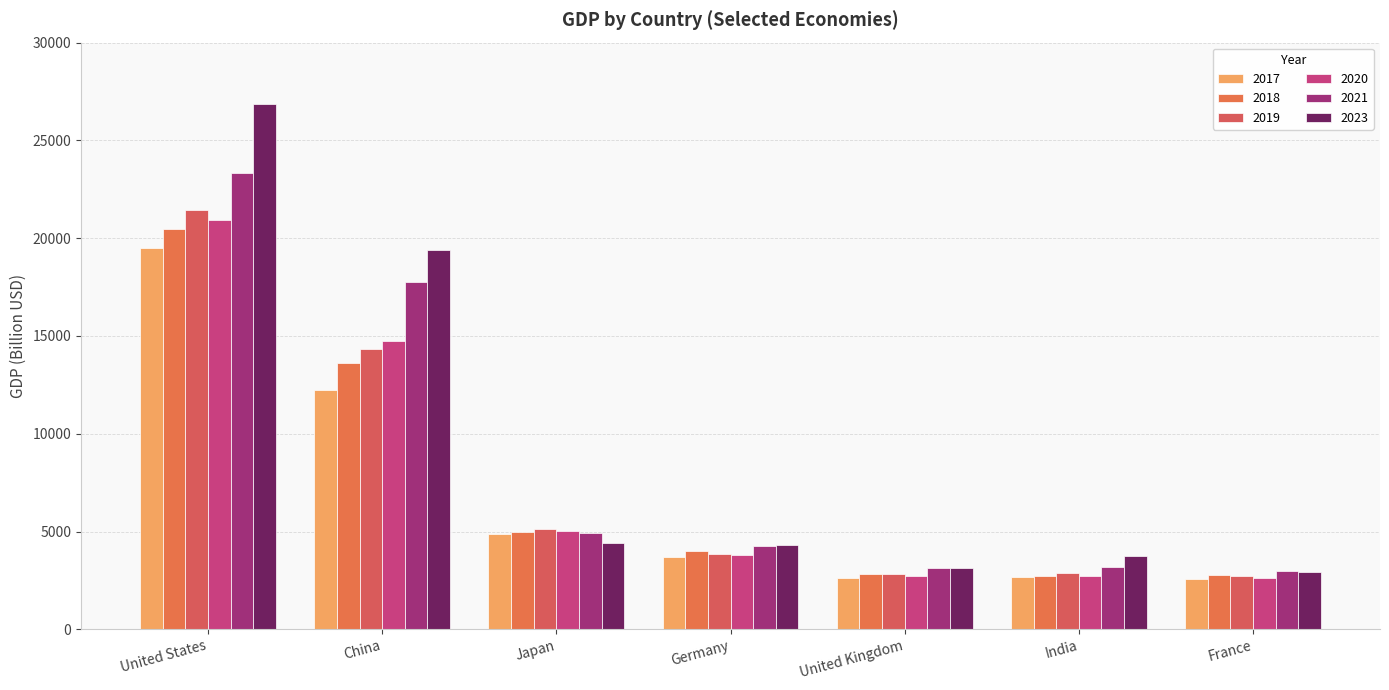

How many bars are there in total?

42